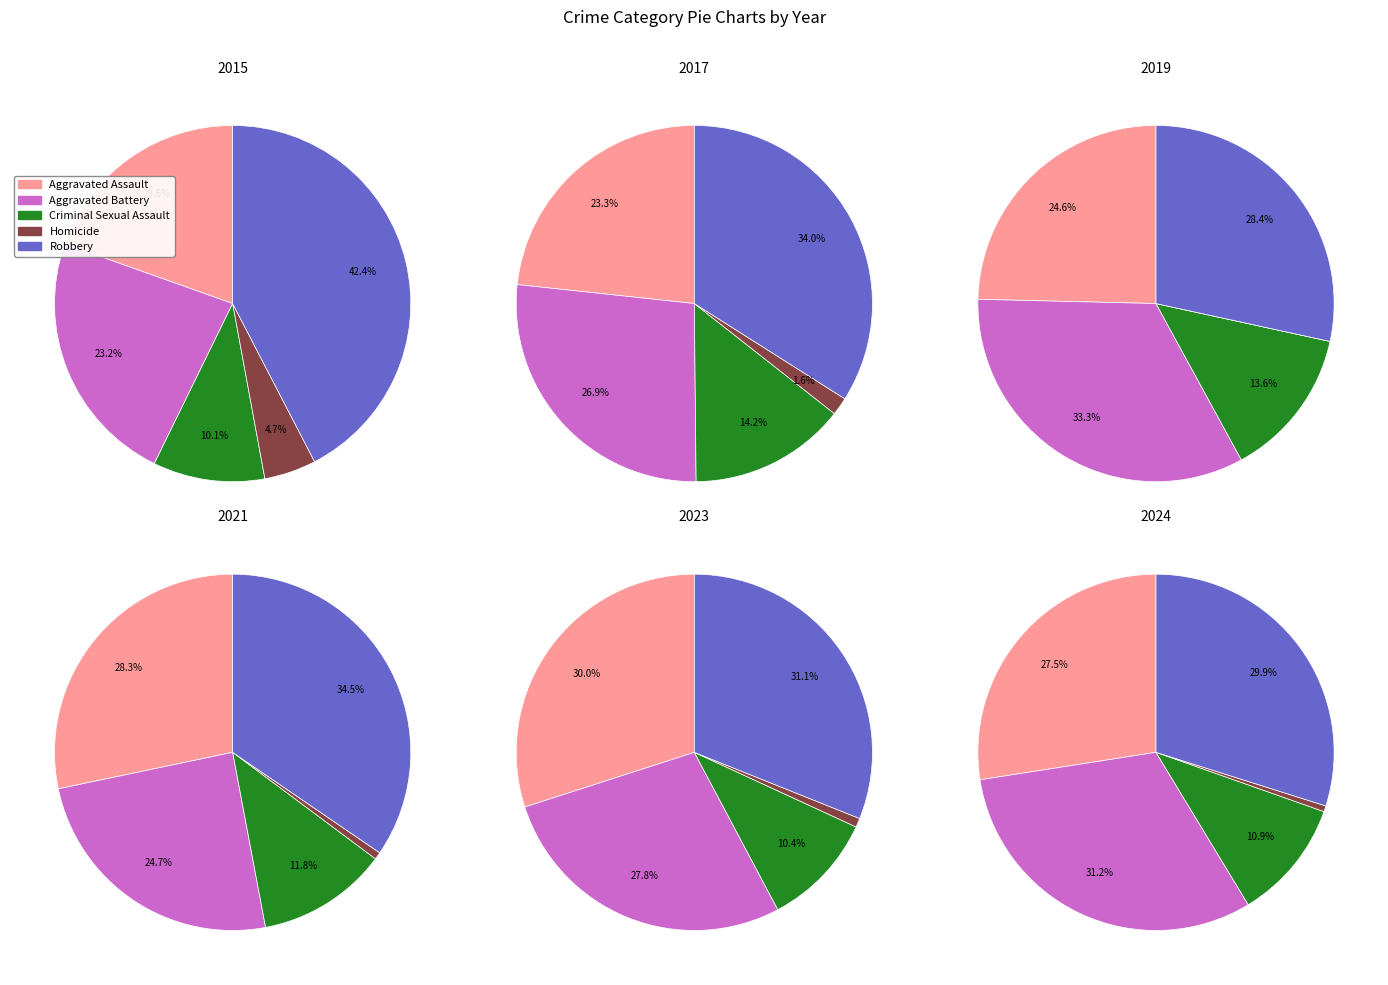

The 7 slice represents 19% of the pie. True or false?

False